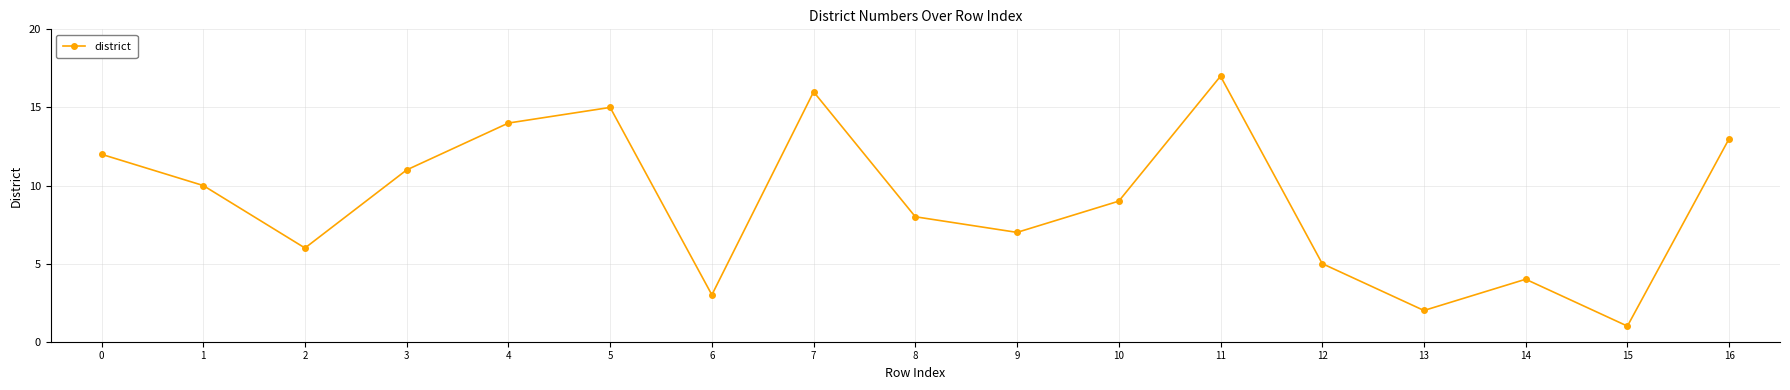

List the labels in order of value, largest first.

11, 7, 5, 4, 16, 0, 3, 1, 10, 8, 9, 2, 12, 14, 6, 13, 15